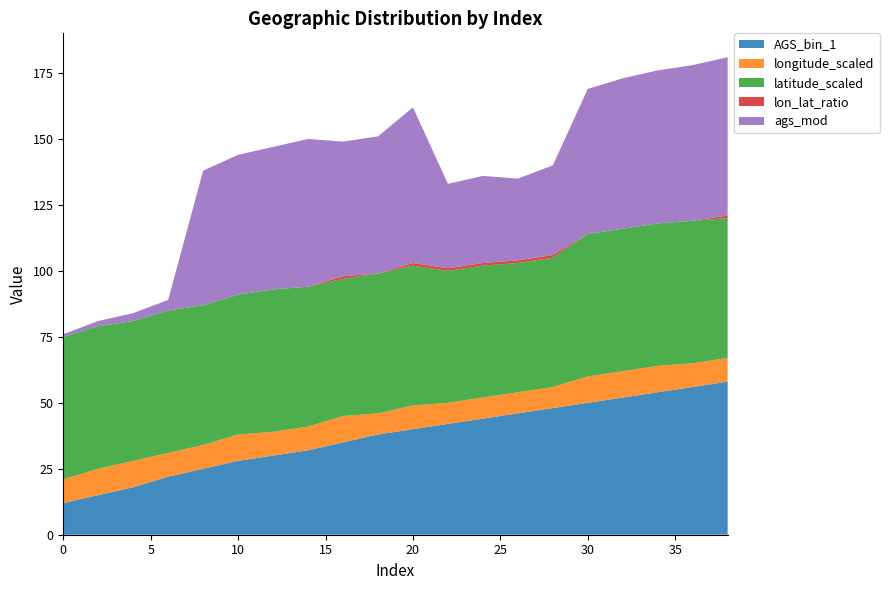

Reading left to right, extract all data points from this chart.

AGS_bin_1: 0=12	2=15	4=18	6=22	8=25	10=28	12=30	14=32	16=35	18=38	20=40	22=42	24=44	26=46	28=48	30=50	32=52	34=54	36=56	38=58
longitude_scaled: 0=9	2=10	4=10	6=9	8=9	10=10	12=9	14=9	16=10	18=8	20=9	22=8	24=8	26=8	28=8	30=10	32=10	34=10	36=9	38=9
latitude_scaled: 0=54	2=54	4=53	6=54	8=53	10=53	12=54	14=53	16=52	18=53	20=53	22=50	24=50	26=49	28=49	30=54	32=54	34=54	36=54	38=53
lon_lat_ratio: 0=0	2=0	4=0	6=0	8=0	10=0	12=0	14=0	16=1	18=0	20=1	22=1	24=1	26=1	28=1	30=0	32=0	34=0	36=0	38=1
ags_mod: 0=1	2=2	4=3	6=4	8=51	10=53	12=54	14=56	16=51	18=52	20=59	22=32	24=33	26=31	28=34	30=55	32=57	34=58	36=59	38=60